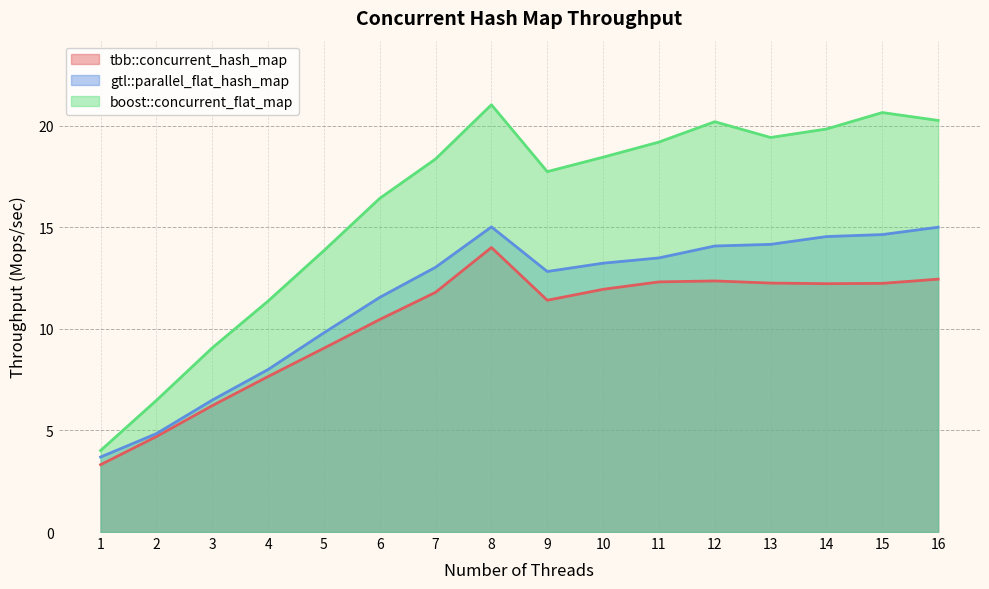

What are all the series names shown in the legend?

tbb::concurrent_hash_map, gtl::parallel_flat_hash_map, boost::concurrent_flat_map